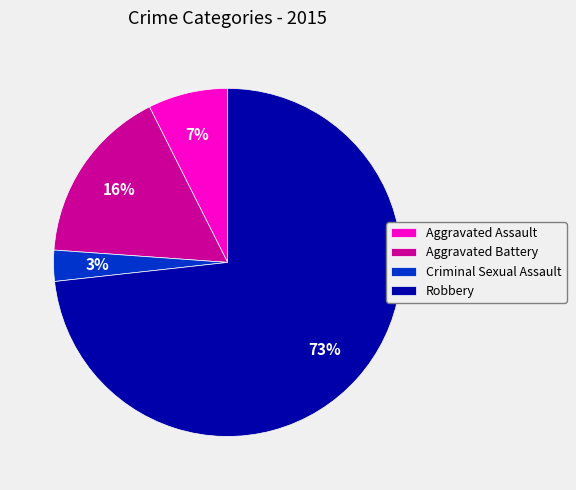

To the nearest percent, what is the combined percentage of Robbery and Aggravated Battery?

90%